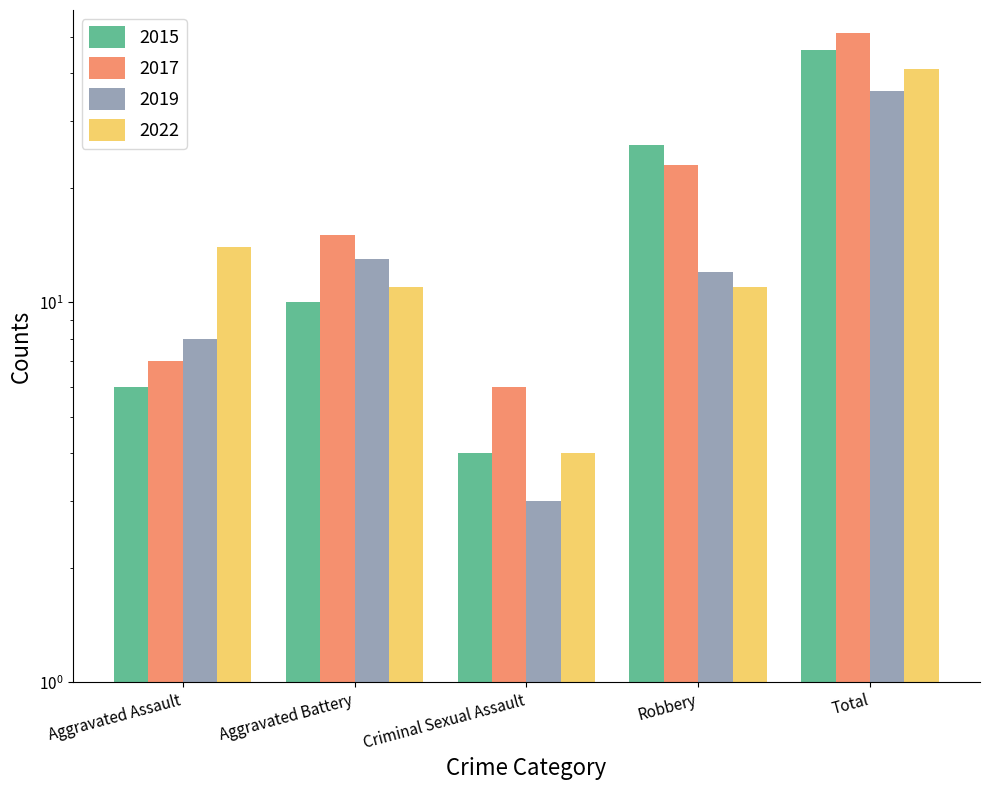

What is the sum of the 2019 values at Aggravated Battery and Aggravated Assault?

21